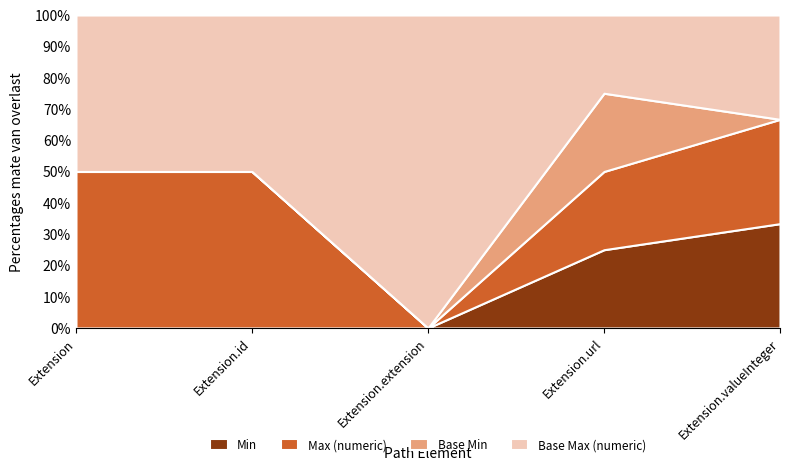

Where is Max (numeric) nearest to the value 0?

Extension.extension